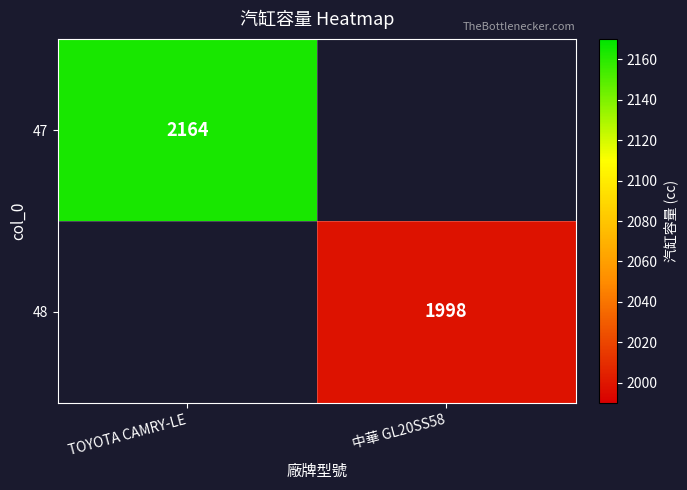

Is it true that 48 equals 1998 at 中華 GL20SS58?

True